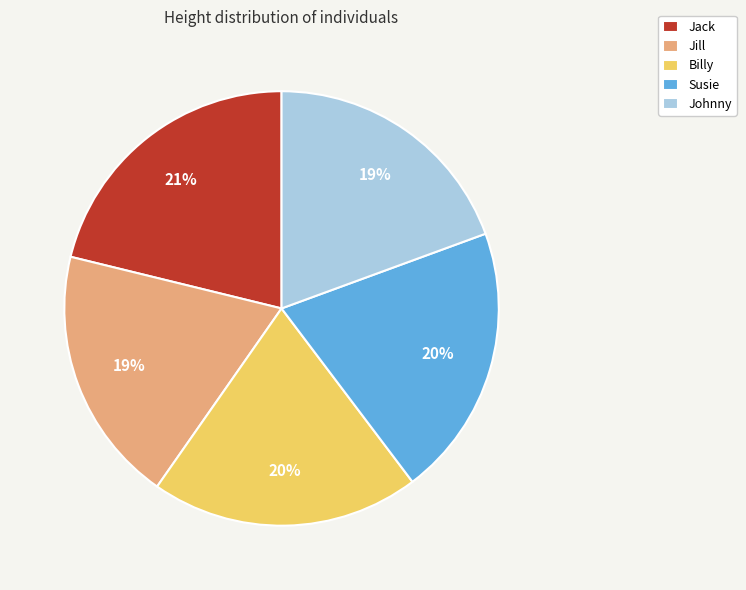

To the nearest percent, what is the average slice percentage?

20%